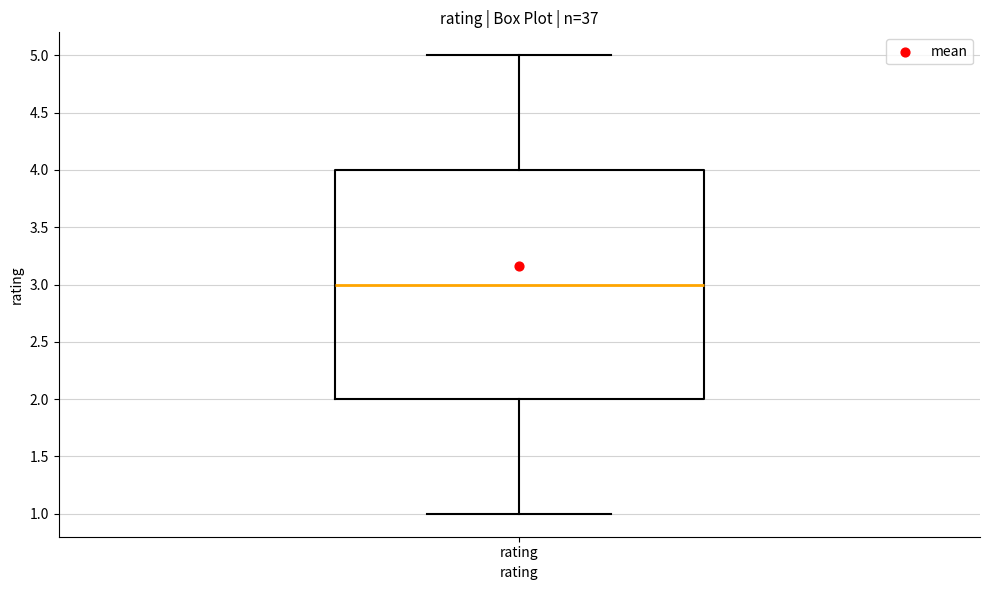

Transcribe this box plot: give where the median line is, the range the box spans, and where the two whiskers end, as read against the y-axis. The values are not printed on the chart, so give them approximately, as read against the axis.

median 3, box 2 to 4, whiskers 1 to 5